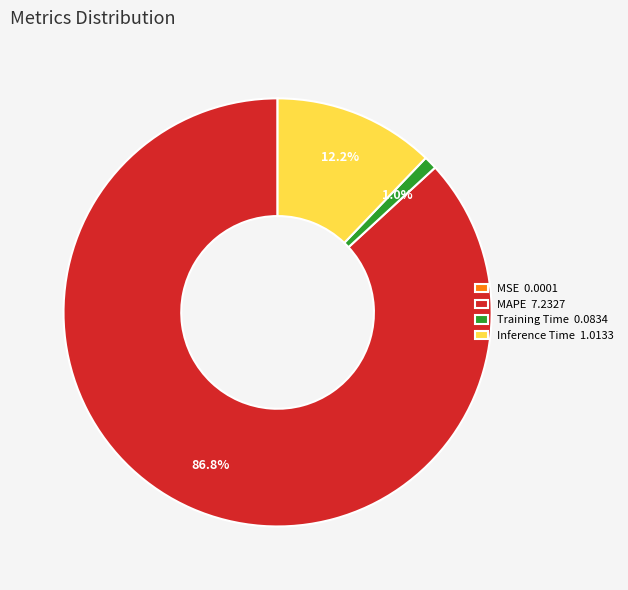

Does any single category account for the majority?

Yes